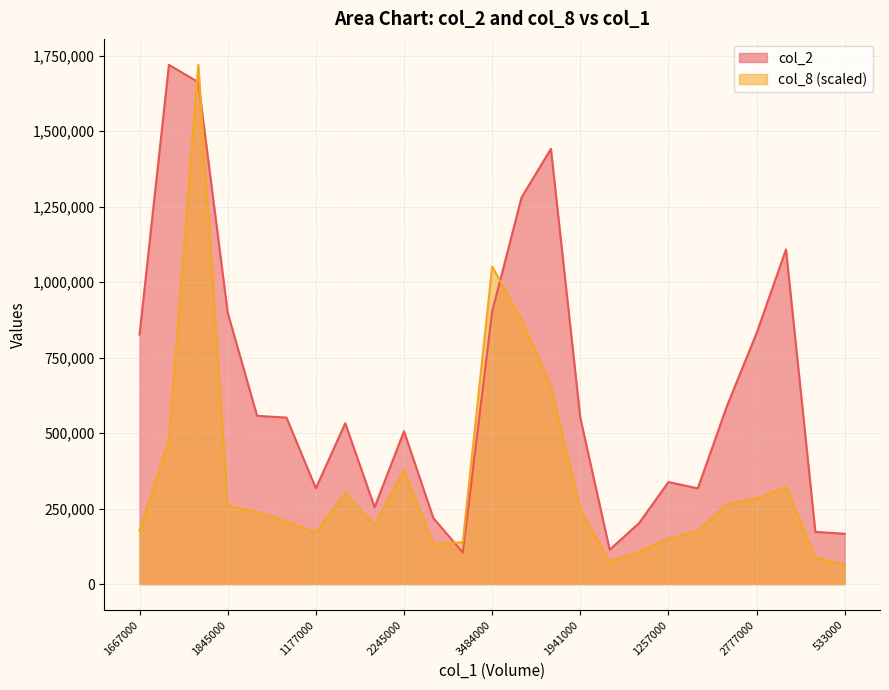

At how many categories does at least one series exceed 1330625?

3